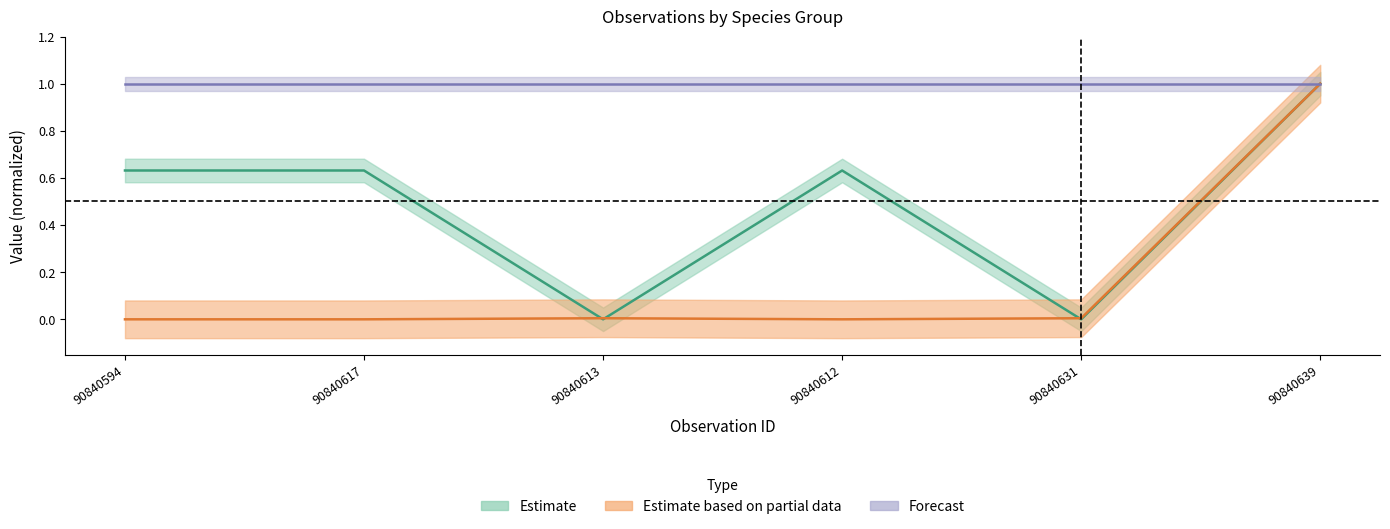

How many times do Taxonsorteringsordning and TaxonId cross each other?

3